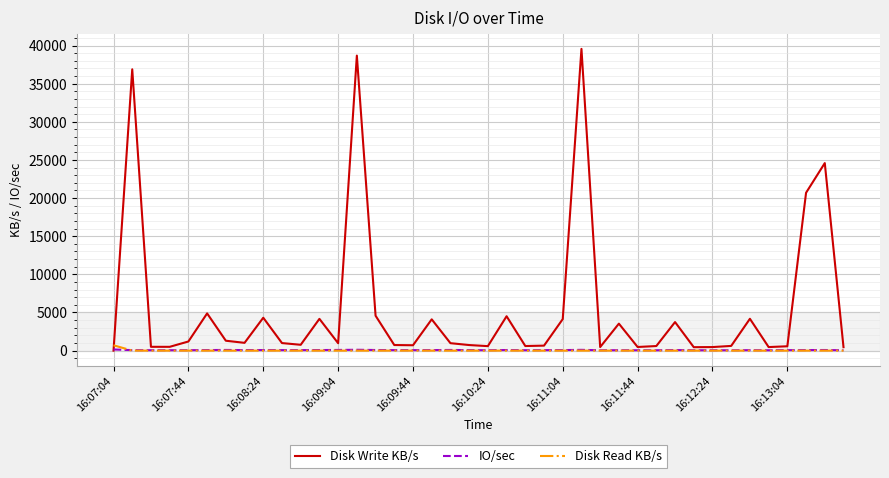

What is the maximum value for Disk Write KB/s?

39564.4